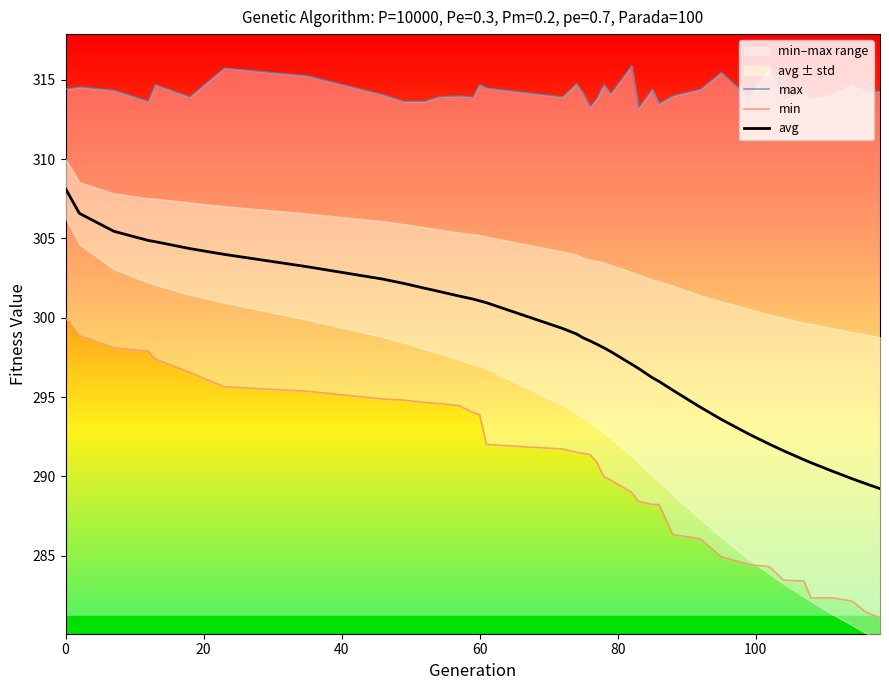

What is the lowest value of the avg series?

289.2